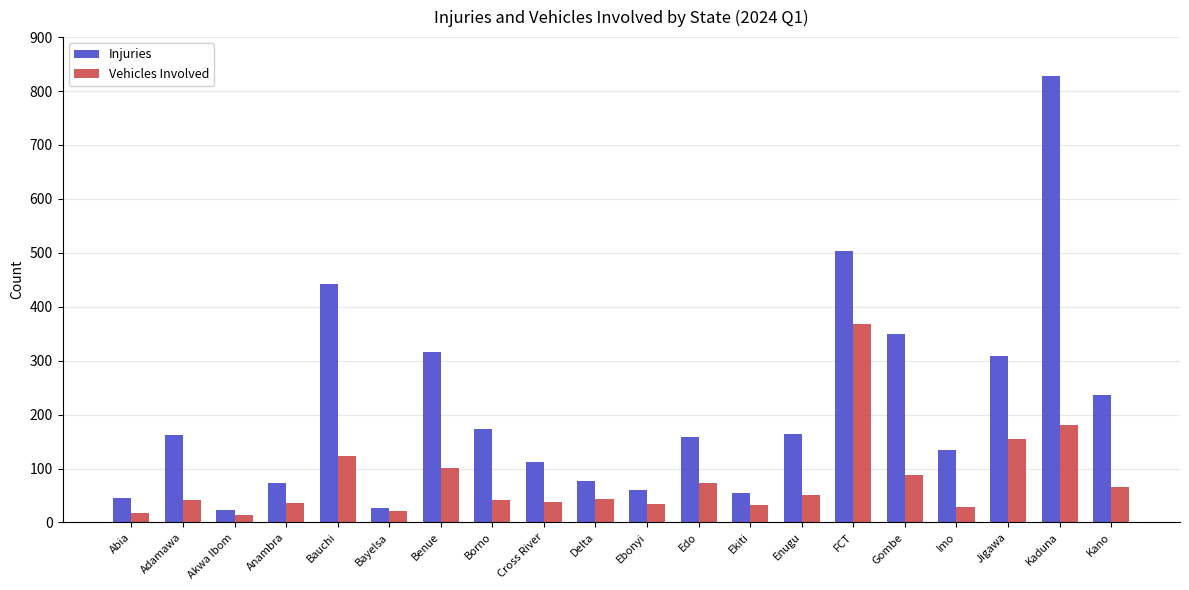

At which label is Injuries closest to 425?

Bauchi